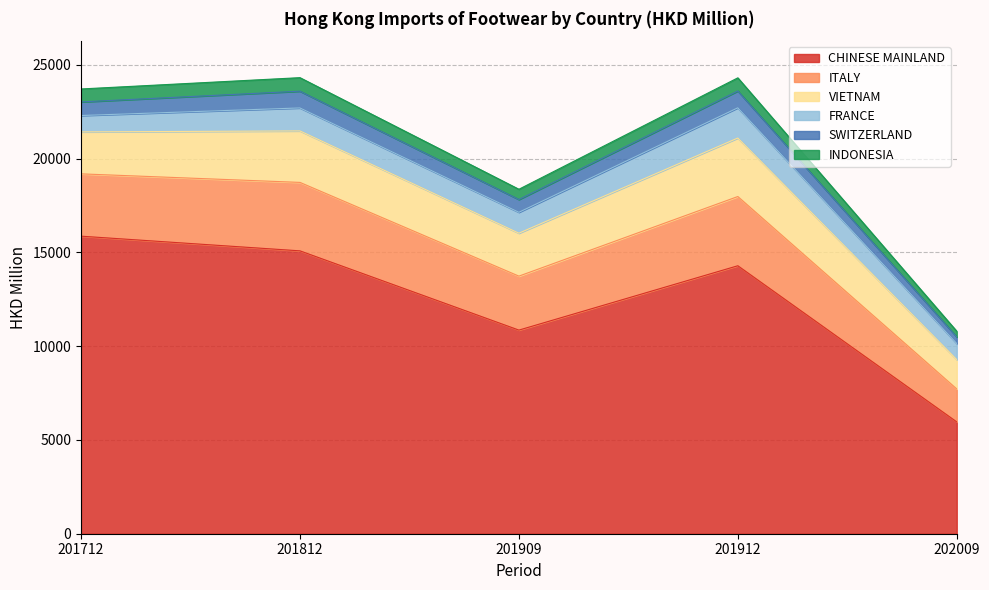

Between 201812 and 201912, which series saw the biggest shift?

CHINESE MAINLAND